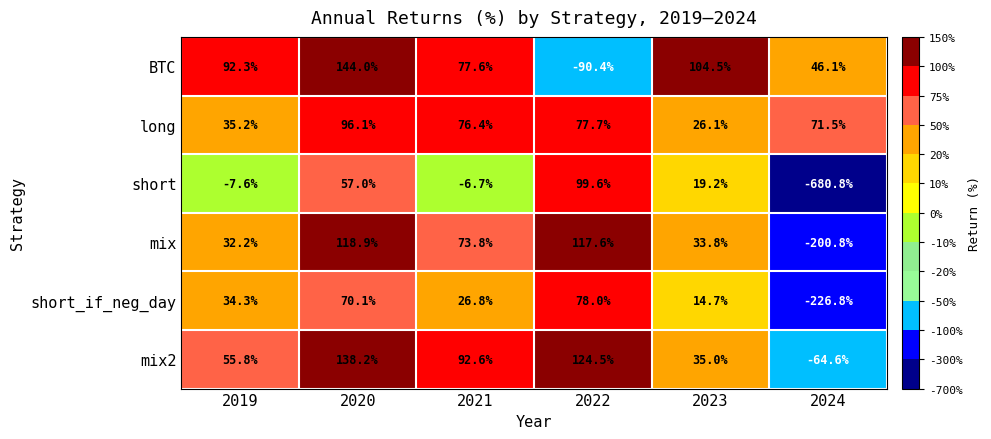

What is the spread (max minus min) of values at 2023?

89.8